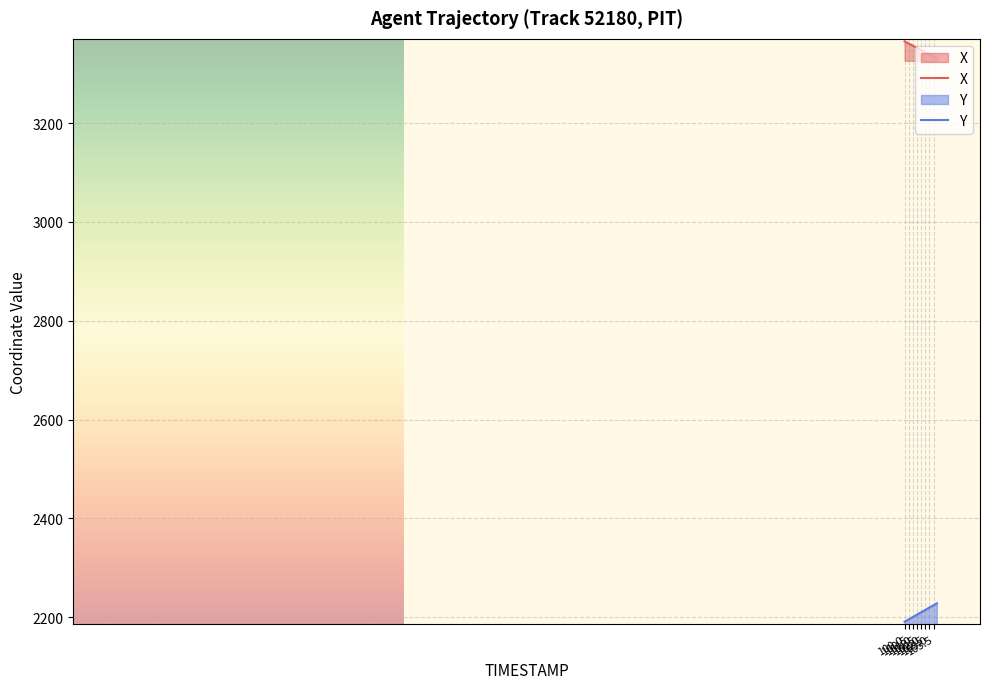

Does the chart display data point markers on the line(s)?

No